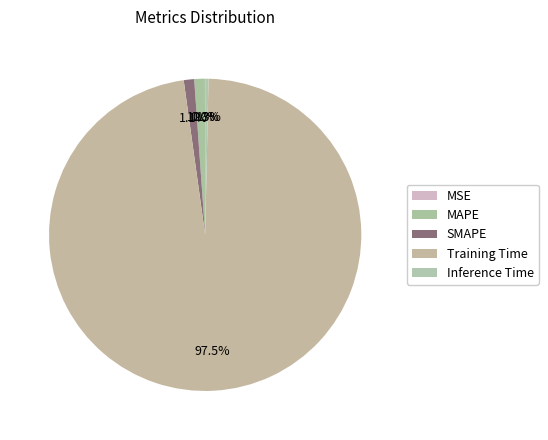

How many slices are in this pie chart?

5